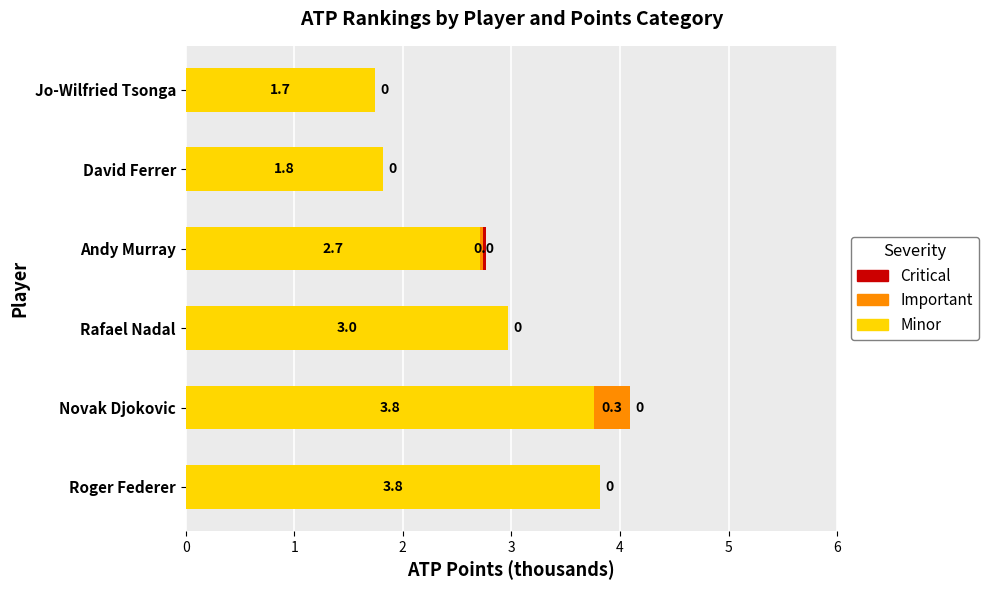

Count the number of categories in the chart.

6